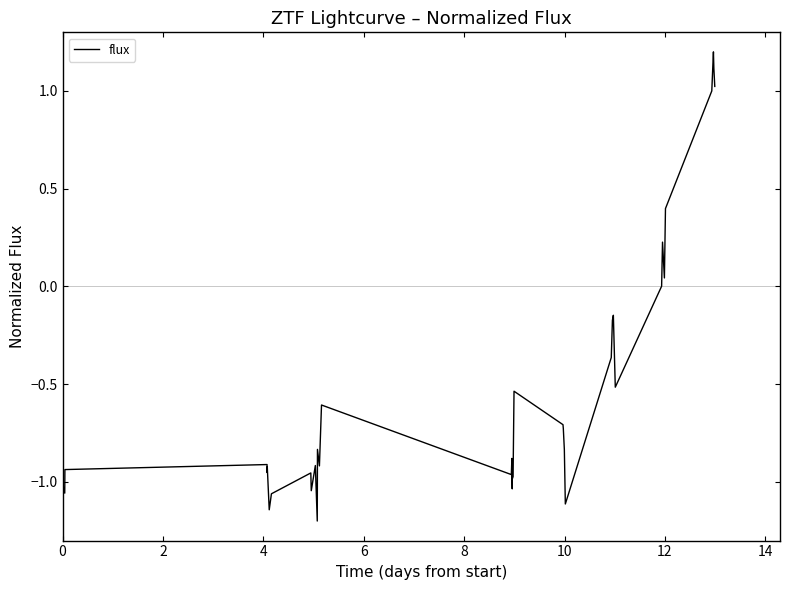

Does the chart have visible grid lines?

No